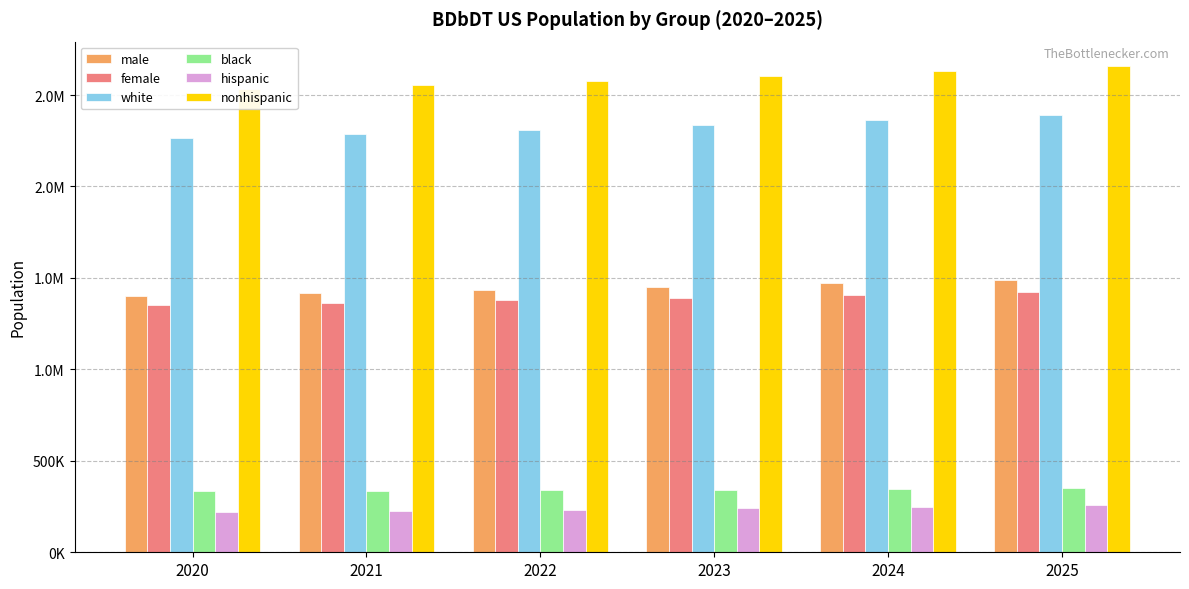

List the labels in order of male value, largest first.

2025, 2024, 2023, 2022, 2021, 2020